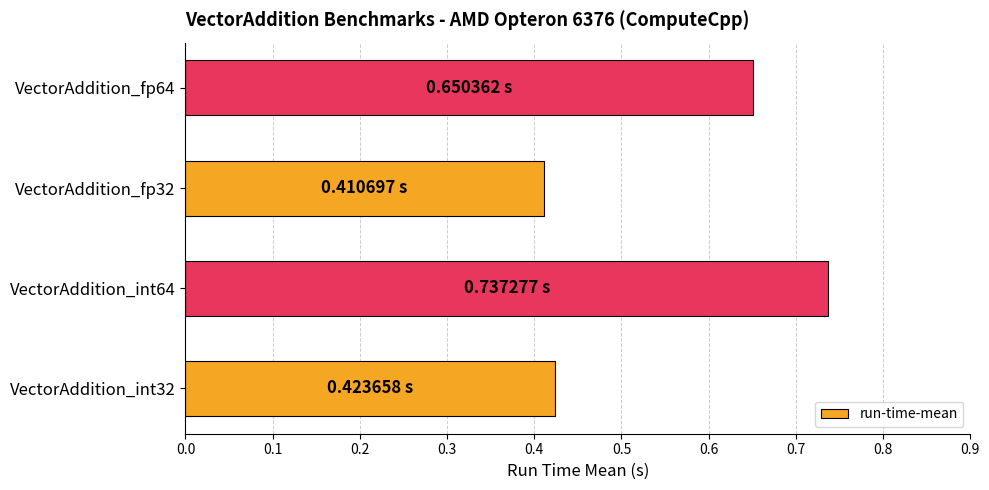

What is the difference between the maximum and minimum values?

0.3